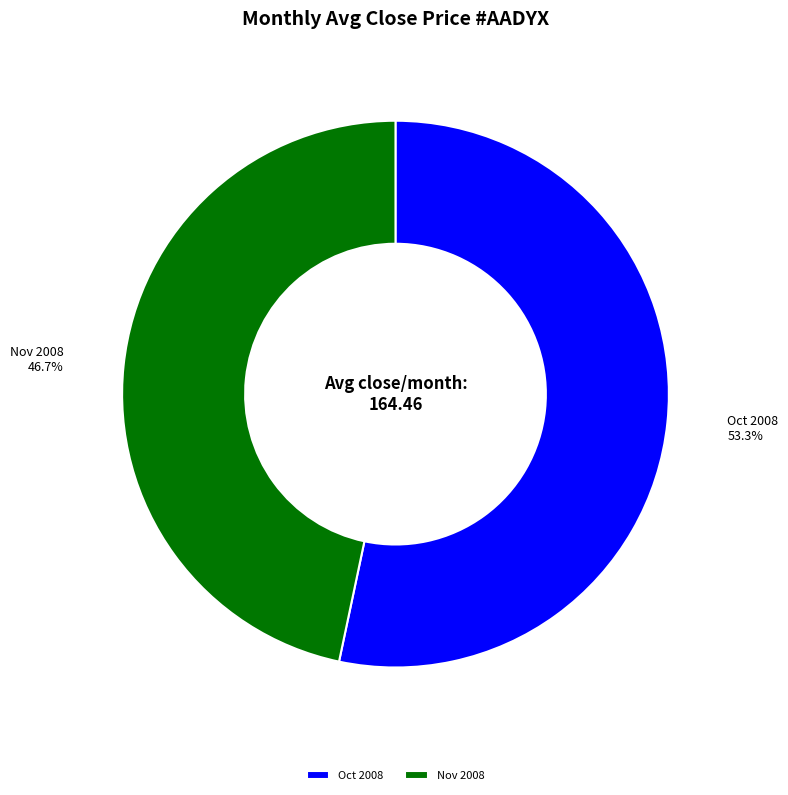

Is there any slice that represents more than half of the pie?

Yes